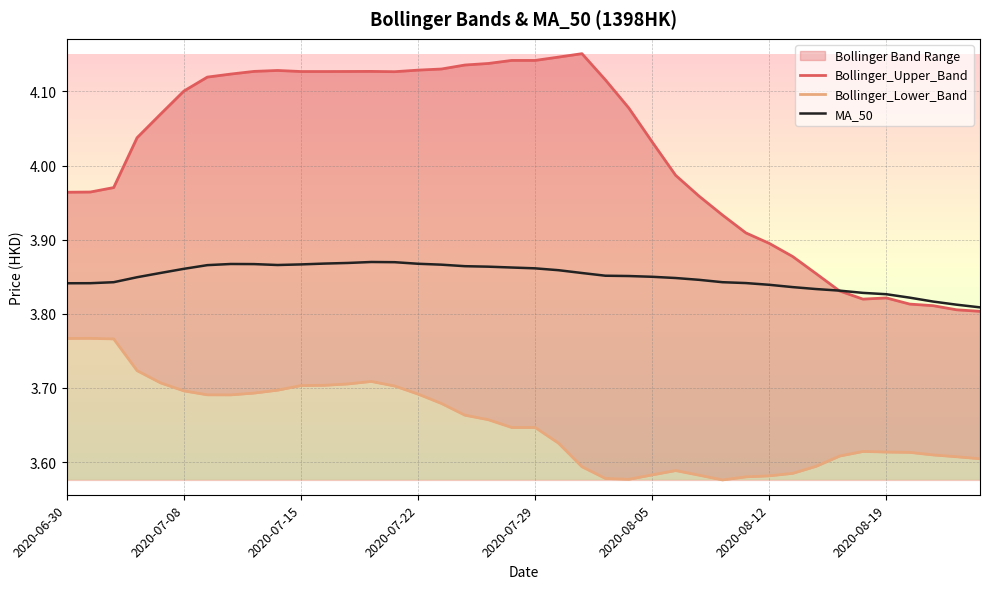

Which series has the widest spread of values?

Bollinger_Upper_Band